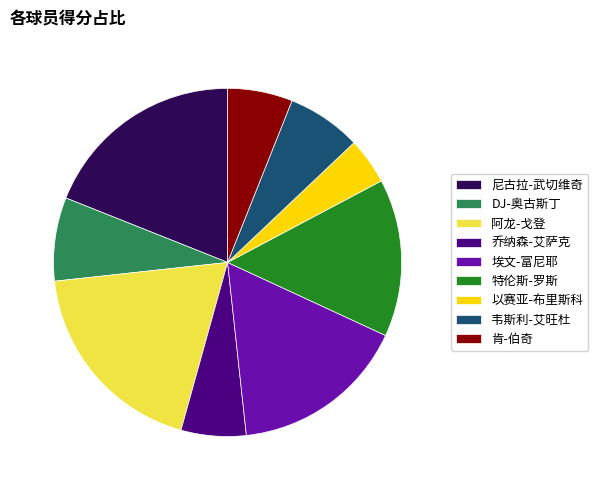

What is the smallest slice in the pie chart?

以赛亚-布里斯科